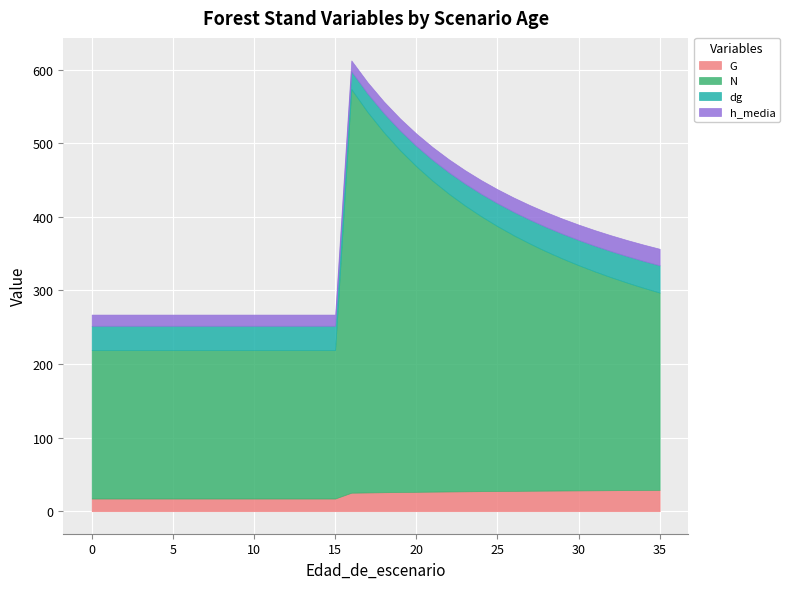

How many data points does each series have?

36